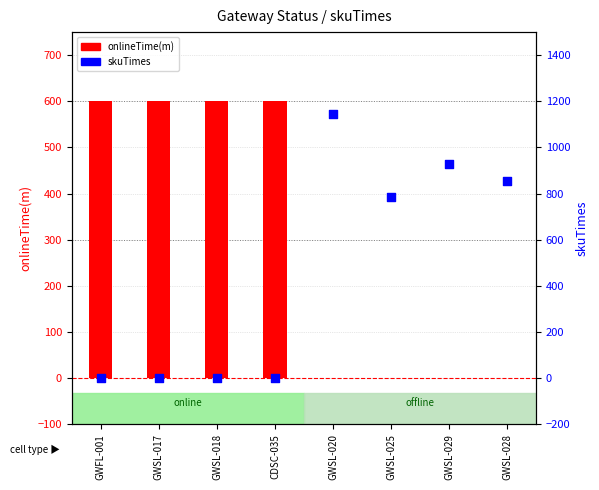

Which series has the largest total across all categories?

skuTimes